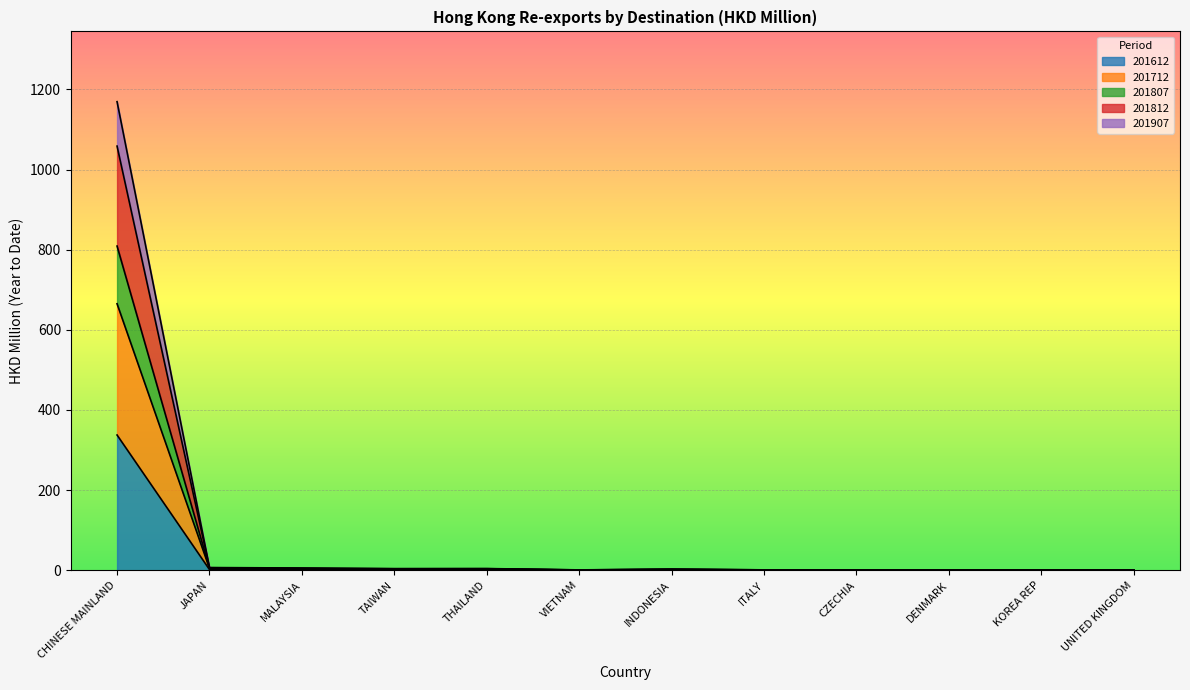

How many interior local peaks does the 201612 series have?

4